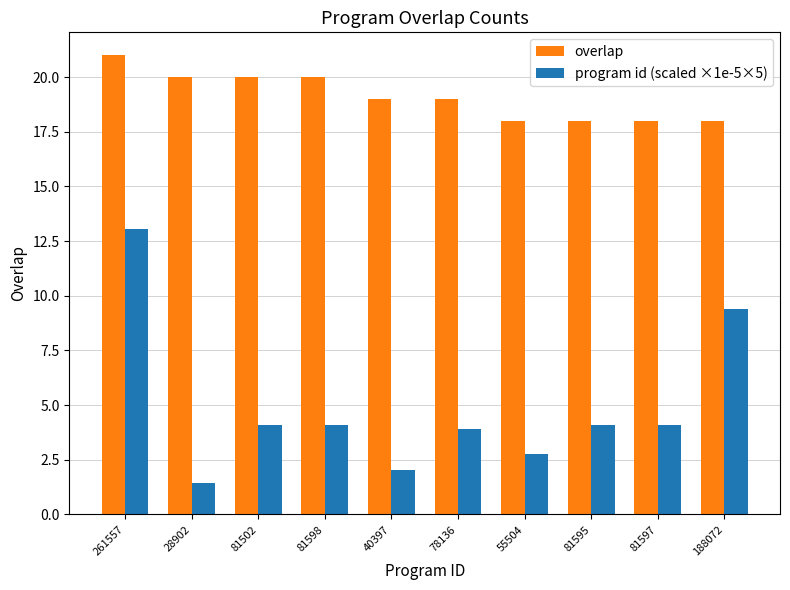

What is the difference between the second highest and minimum values in the program id (scaled ×1e-5×5) series?

8.0